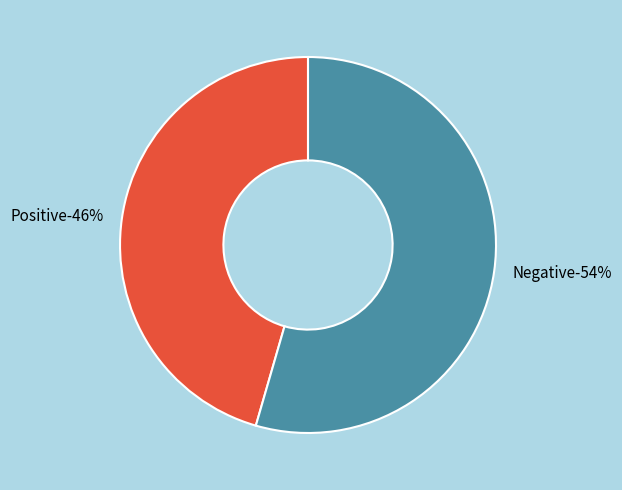

Is Positive the majority of the pie?

No